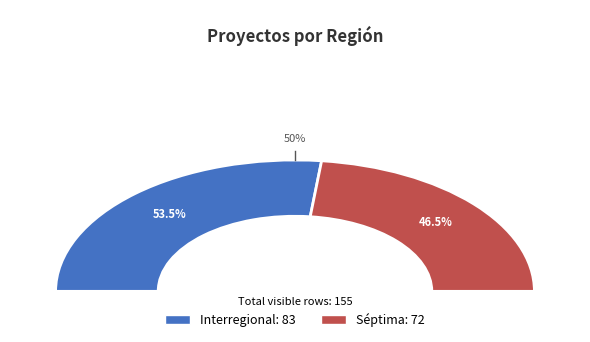

Rank the categories by value from lowest to highest.

Séptima, Interregional